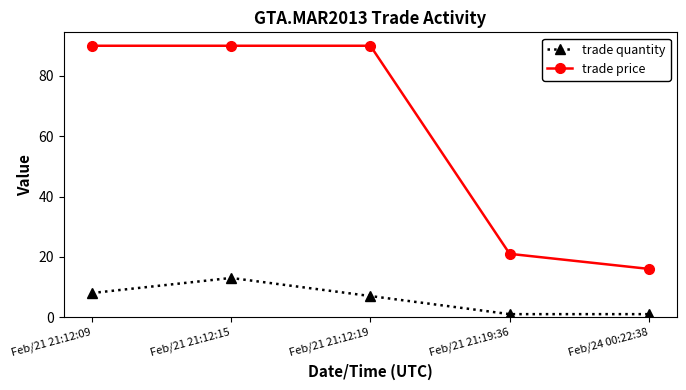

Read the trade price value at Feb/21 21:12:15.

90